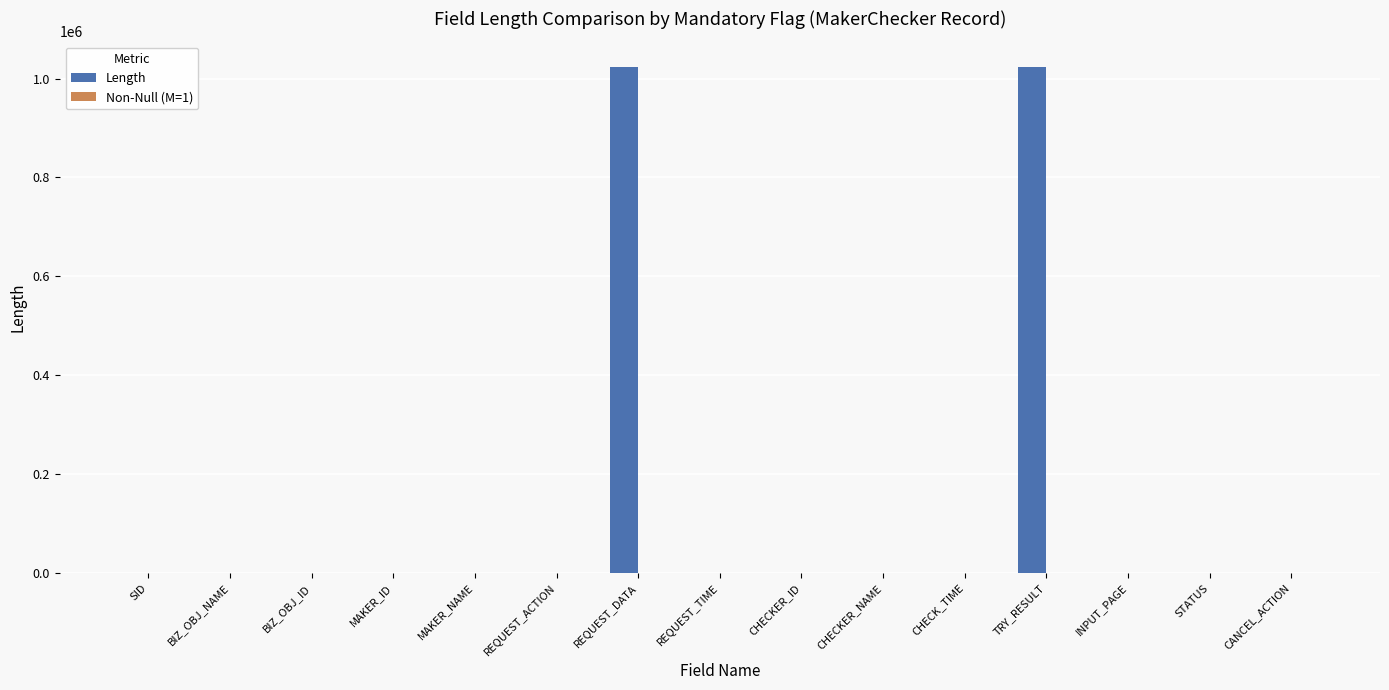

True or false: Length has a value of 50 at MAKER_ID.

True